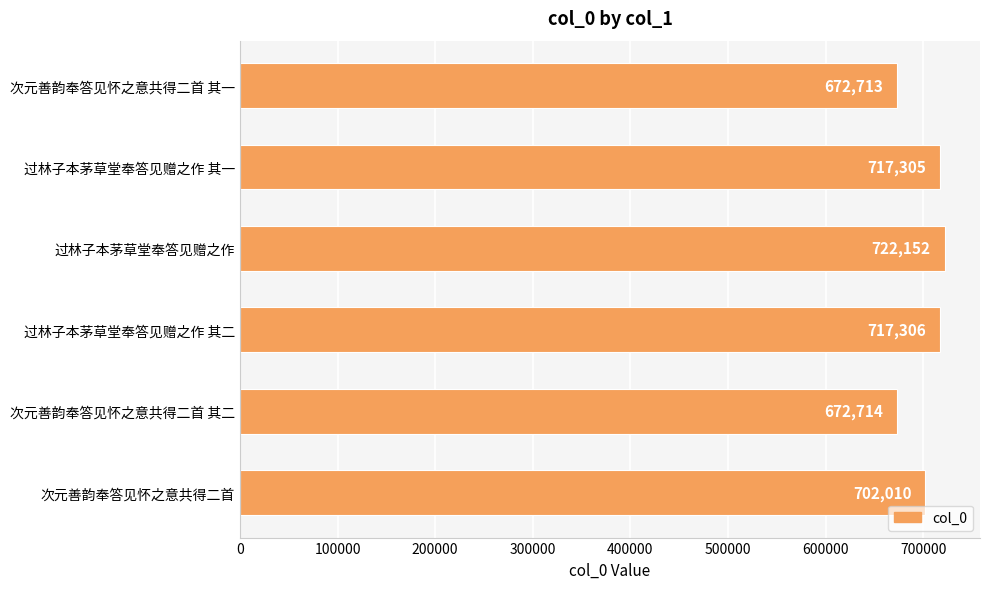

Reading top to bottom, list all the values displayed in this chart.

672713	717305	722152	717306	672714	702010